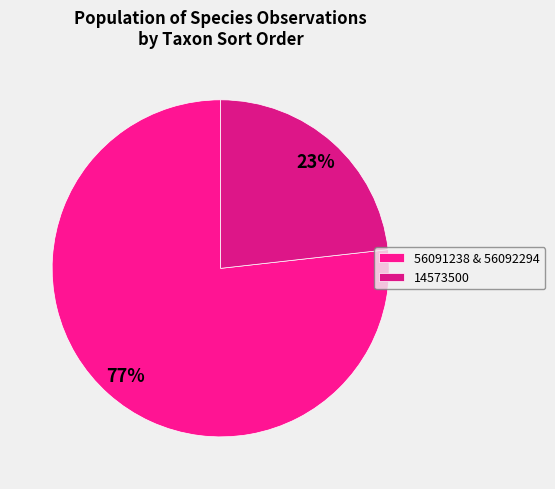

Count the number of slices in the pie.

2